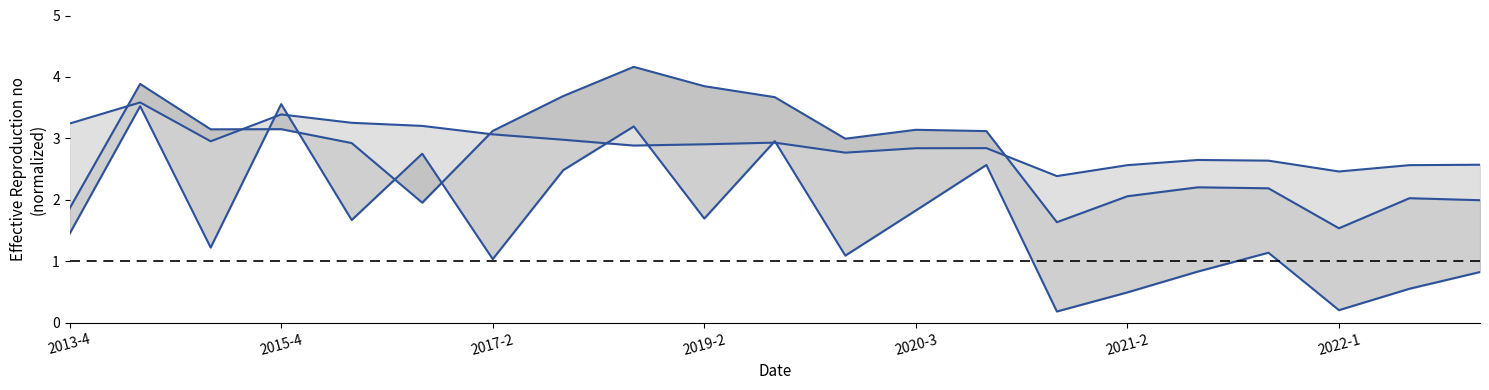

Is it true that net_selling_rate (scaled) equals 4.8 at 13?

False